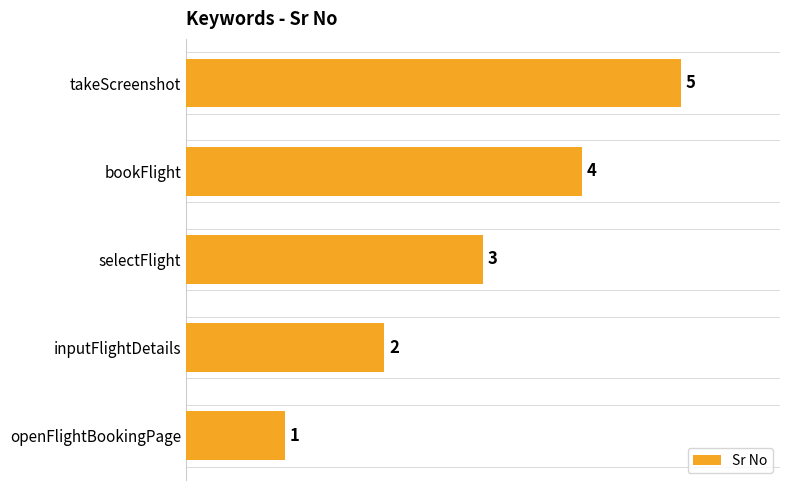

Count the values in the range 2 to 4.

3